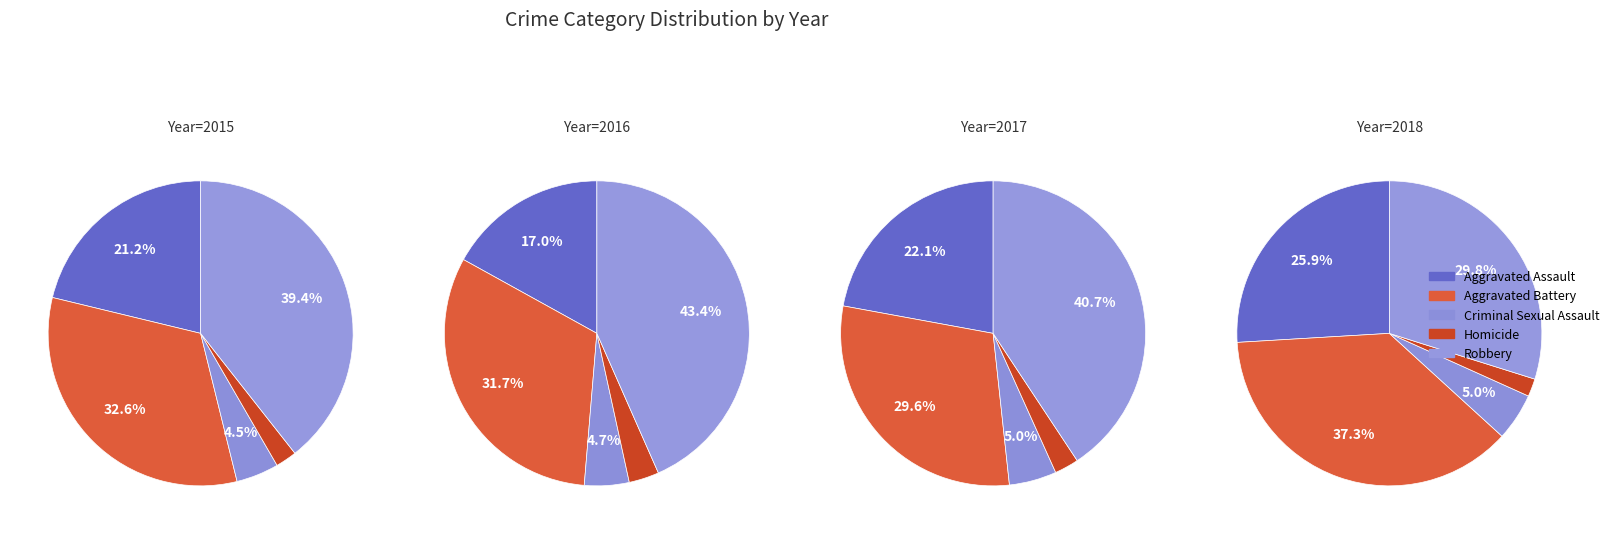

To the nearest percent, what is the difference between the Aggravated Battery and Aggravated Assault slice percentages?

11%